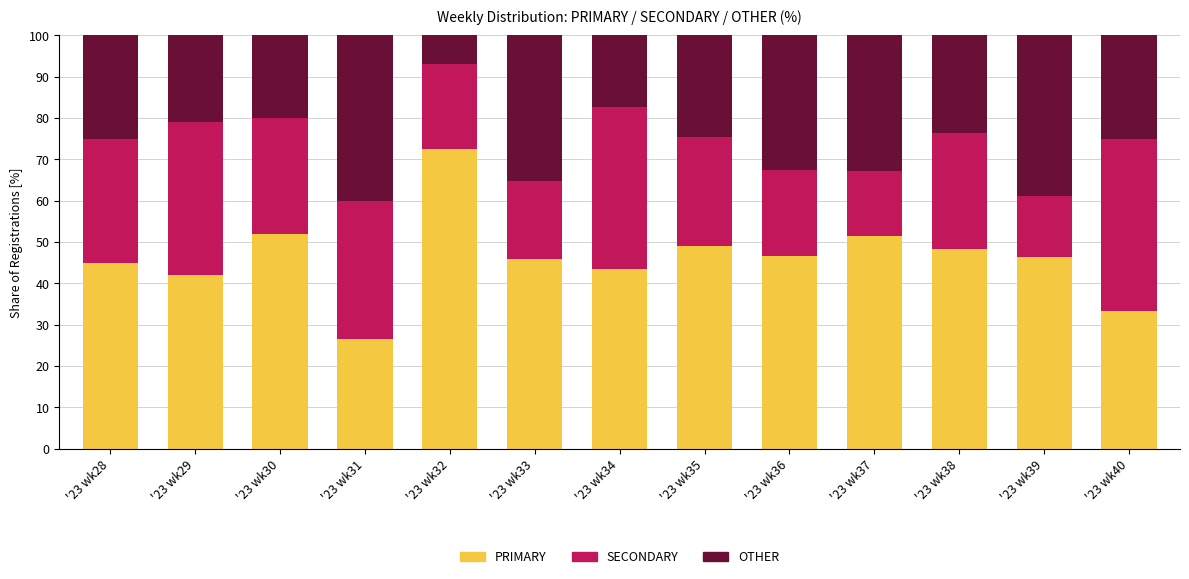

Is it true that PRIMARY equals 45.9 at '23 wk33?

True